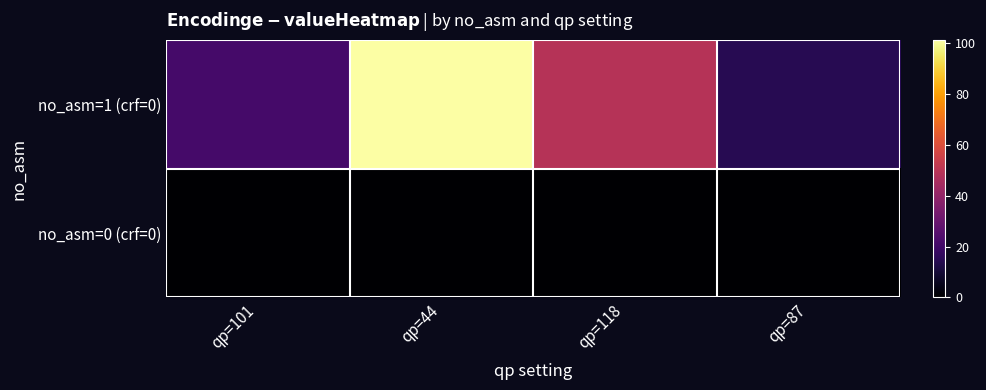

List the series in order of their overall mean, highest first.

no_asm=1 (crf=0), no_asm=0 (crf=0)